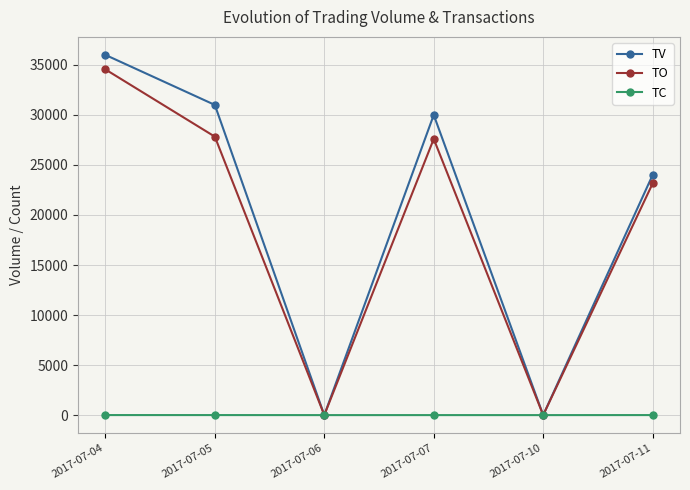

What is the average value of the TC series?

2